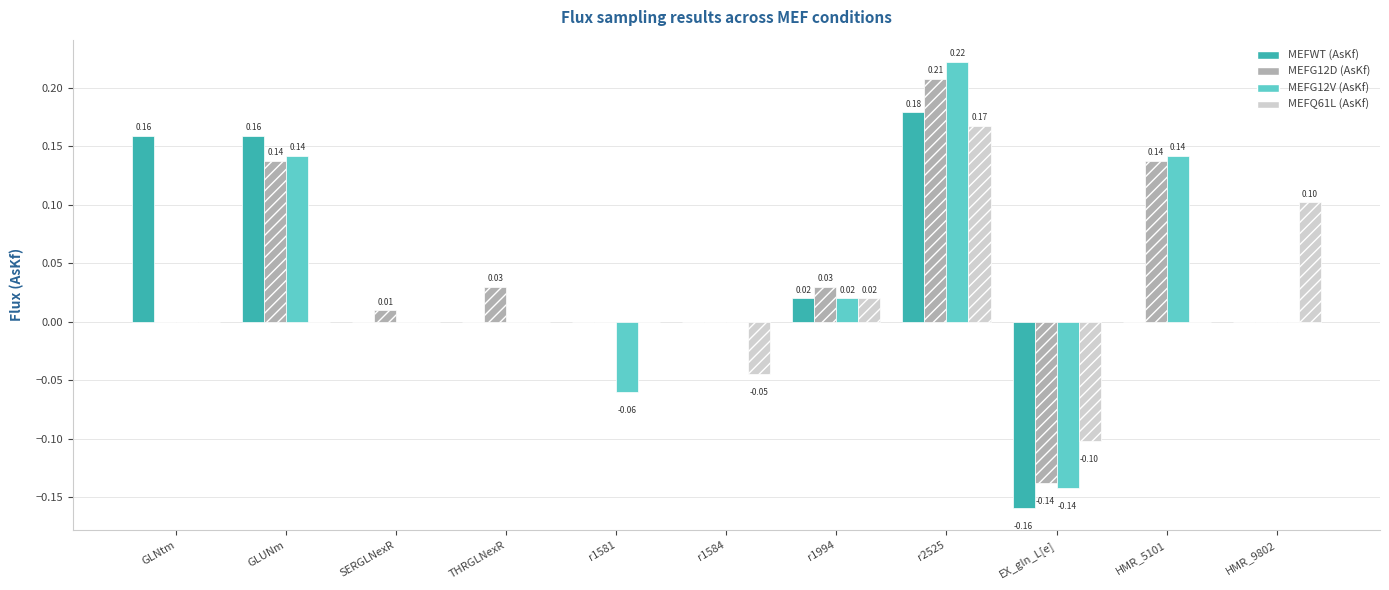

At which category is the sum across all series the highest?

r2525